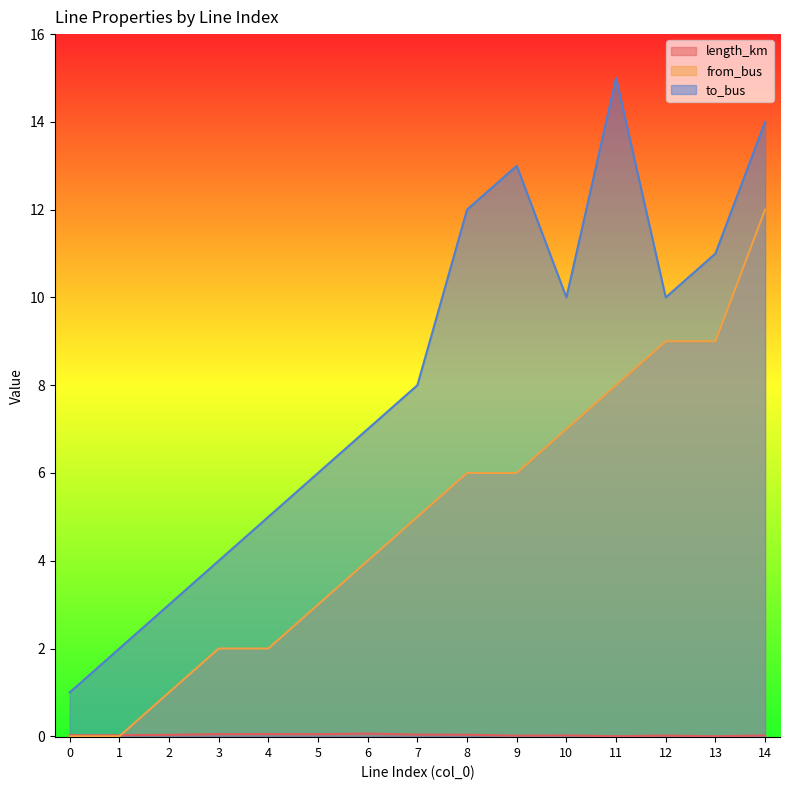

At which label does length_km reach its minimum?

13